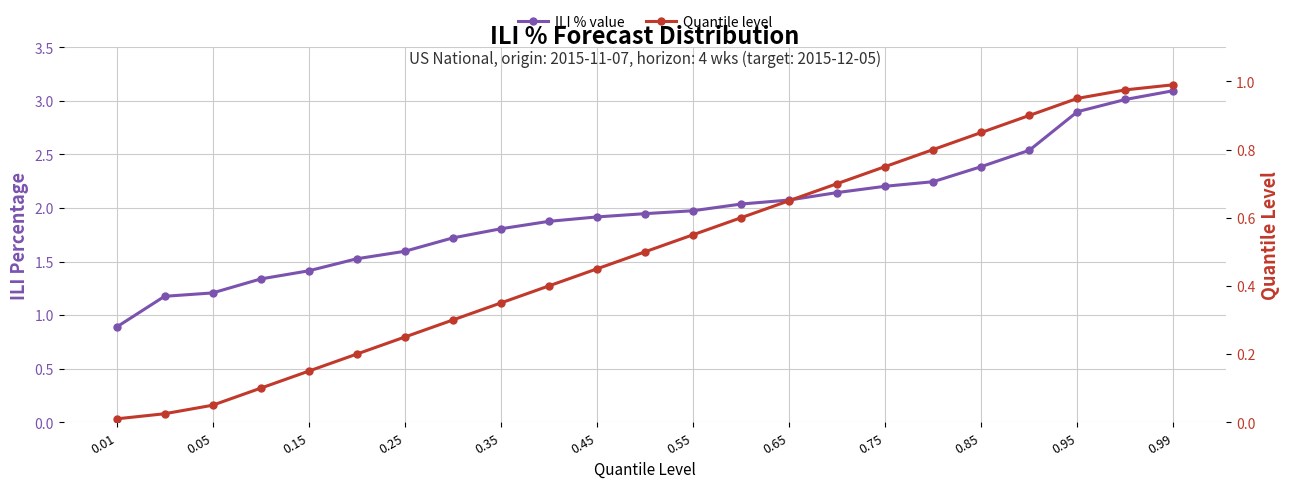

What is the maximum value shown in the chart?

3.1